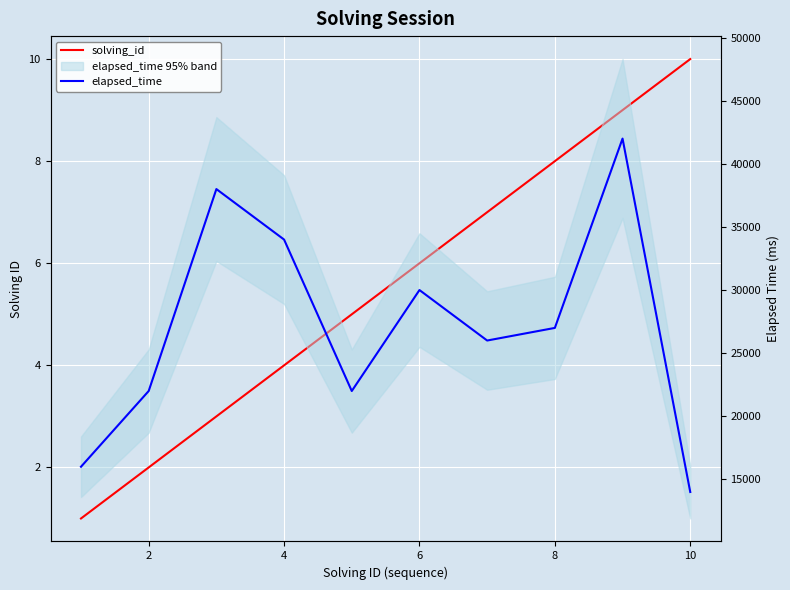

True or false: solving_id and elapsed_time intersect in this chart.

False